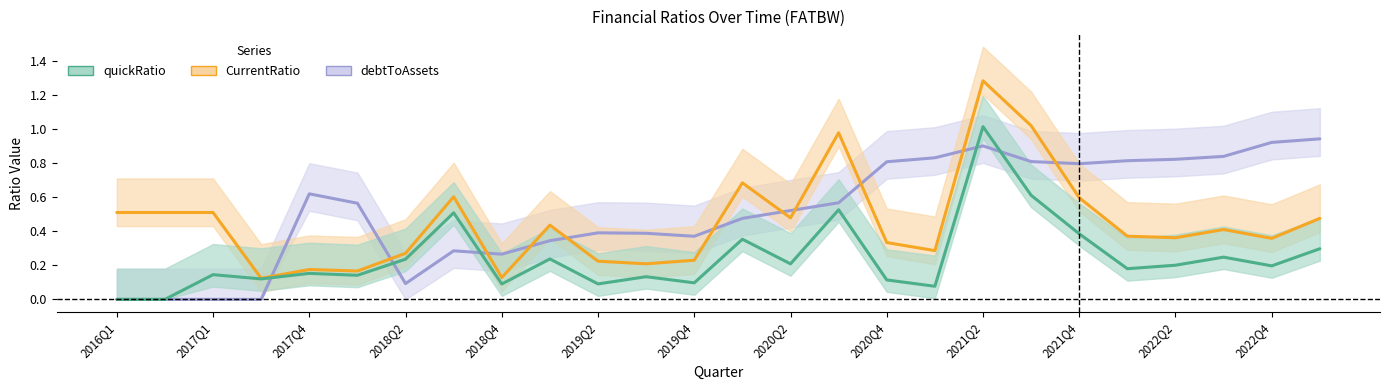

How many data points does each series have?

26